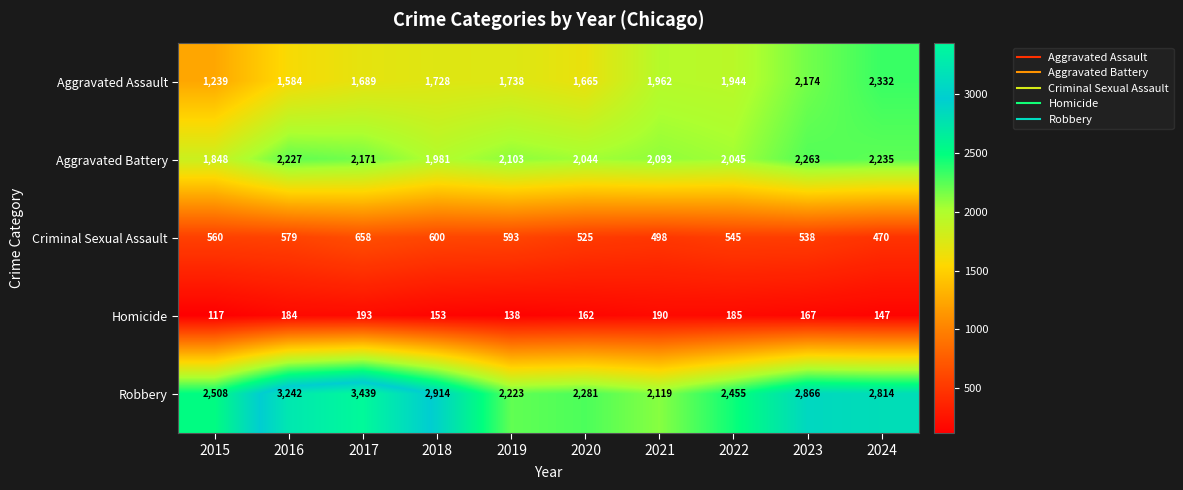

What value does the Robbery series have at 2024, to the nearest 50?

2800